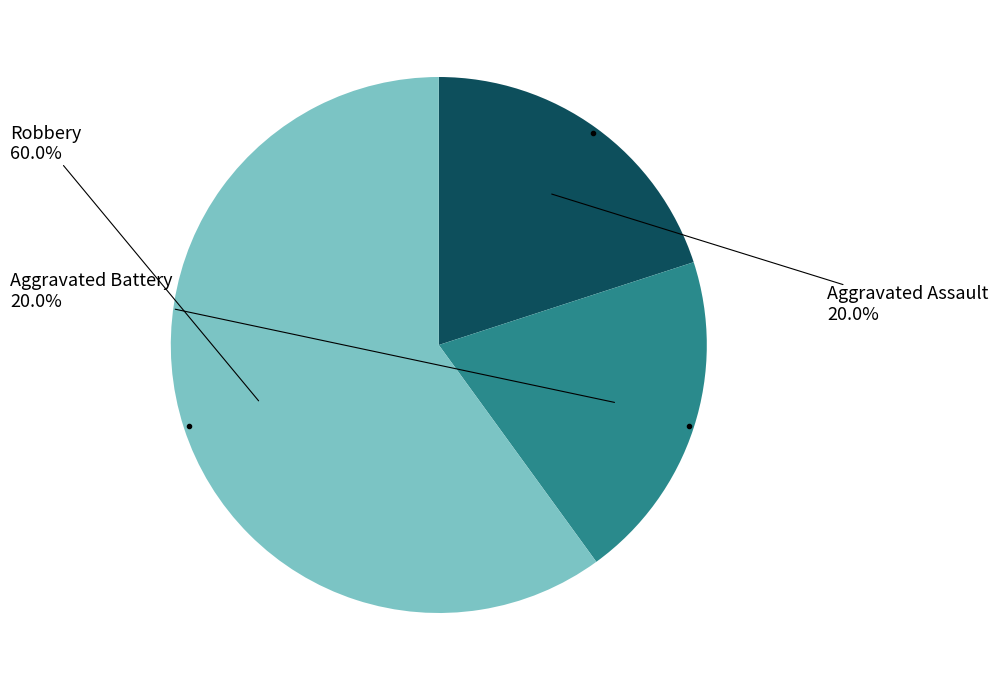

Is there a majority slice in this chart?

Yes